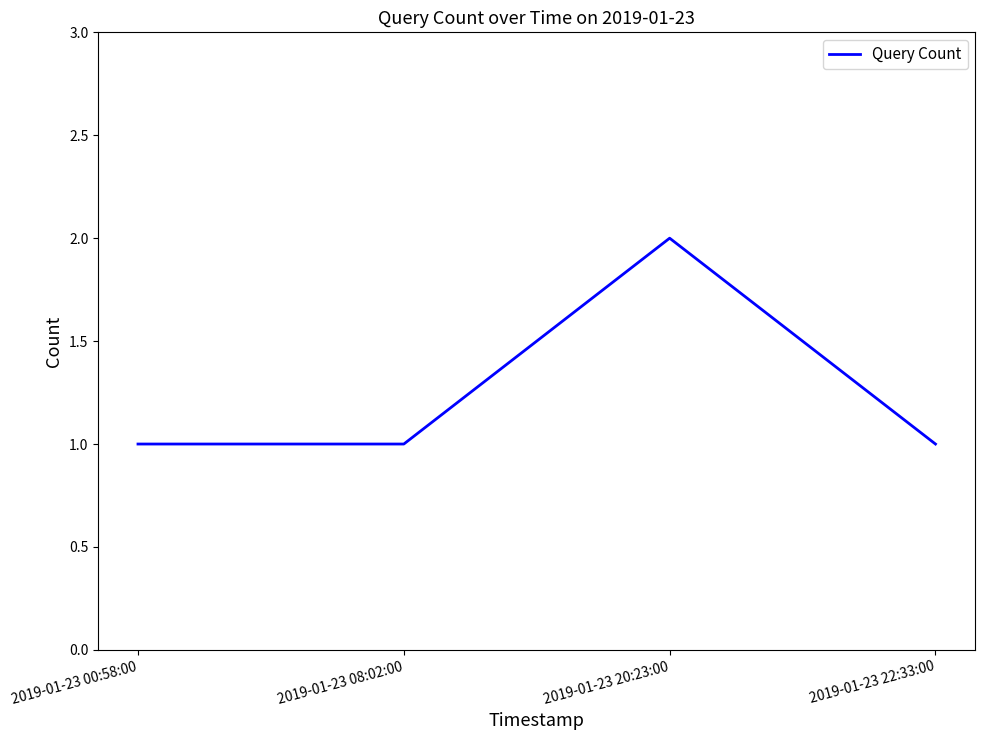

The chart shows a value of 2 at 2019-01-23 22:33:00. True or false?

False